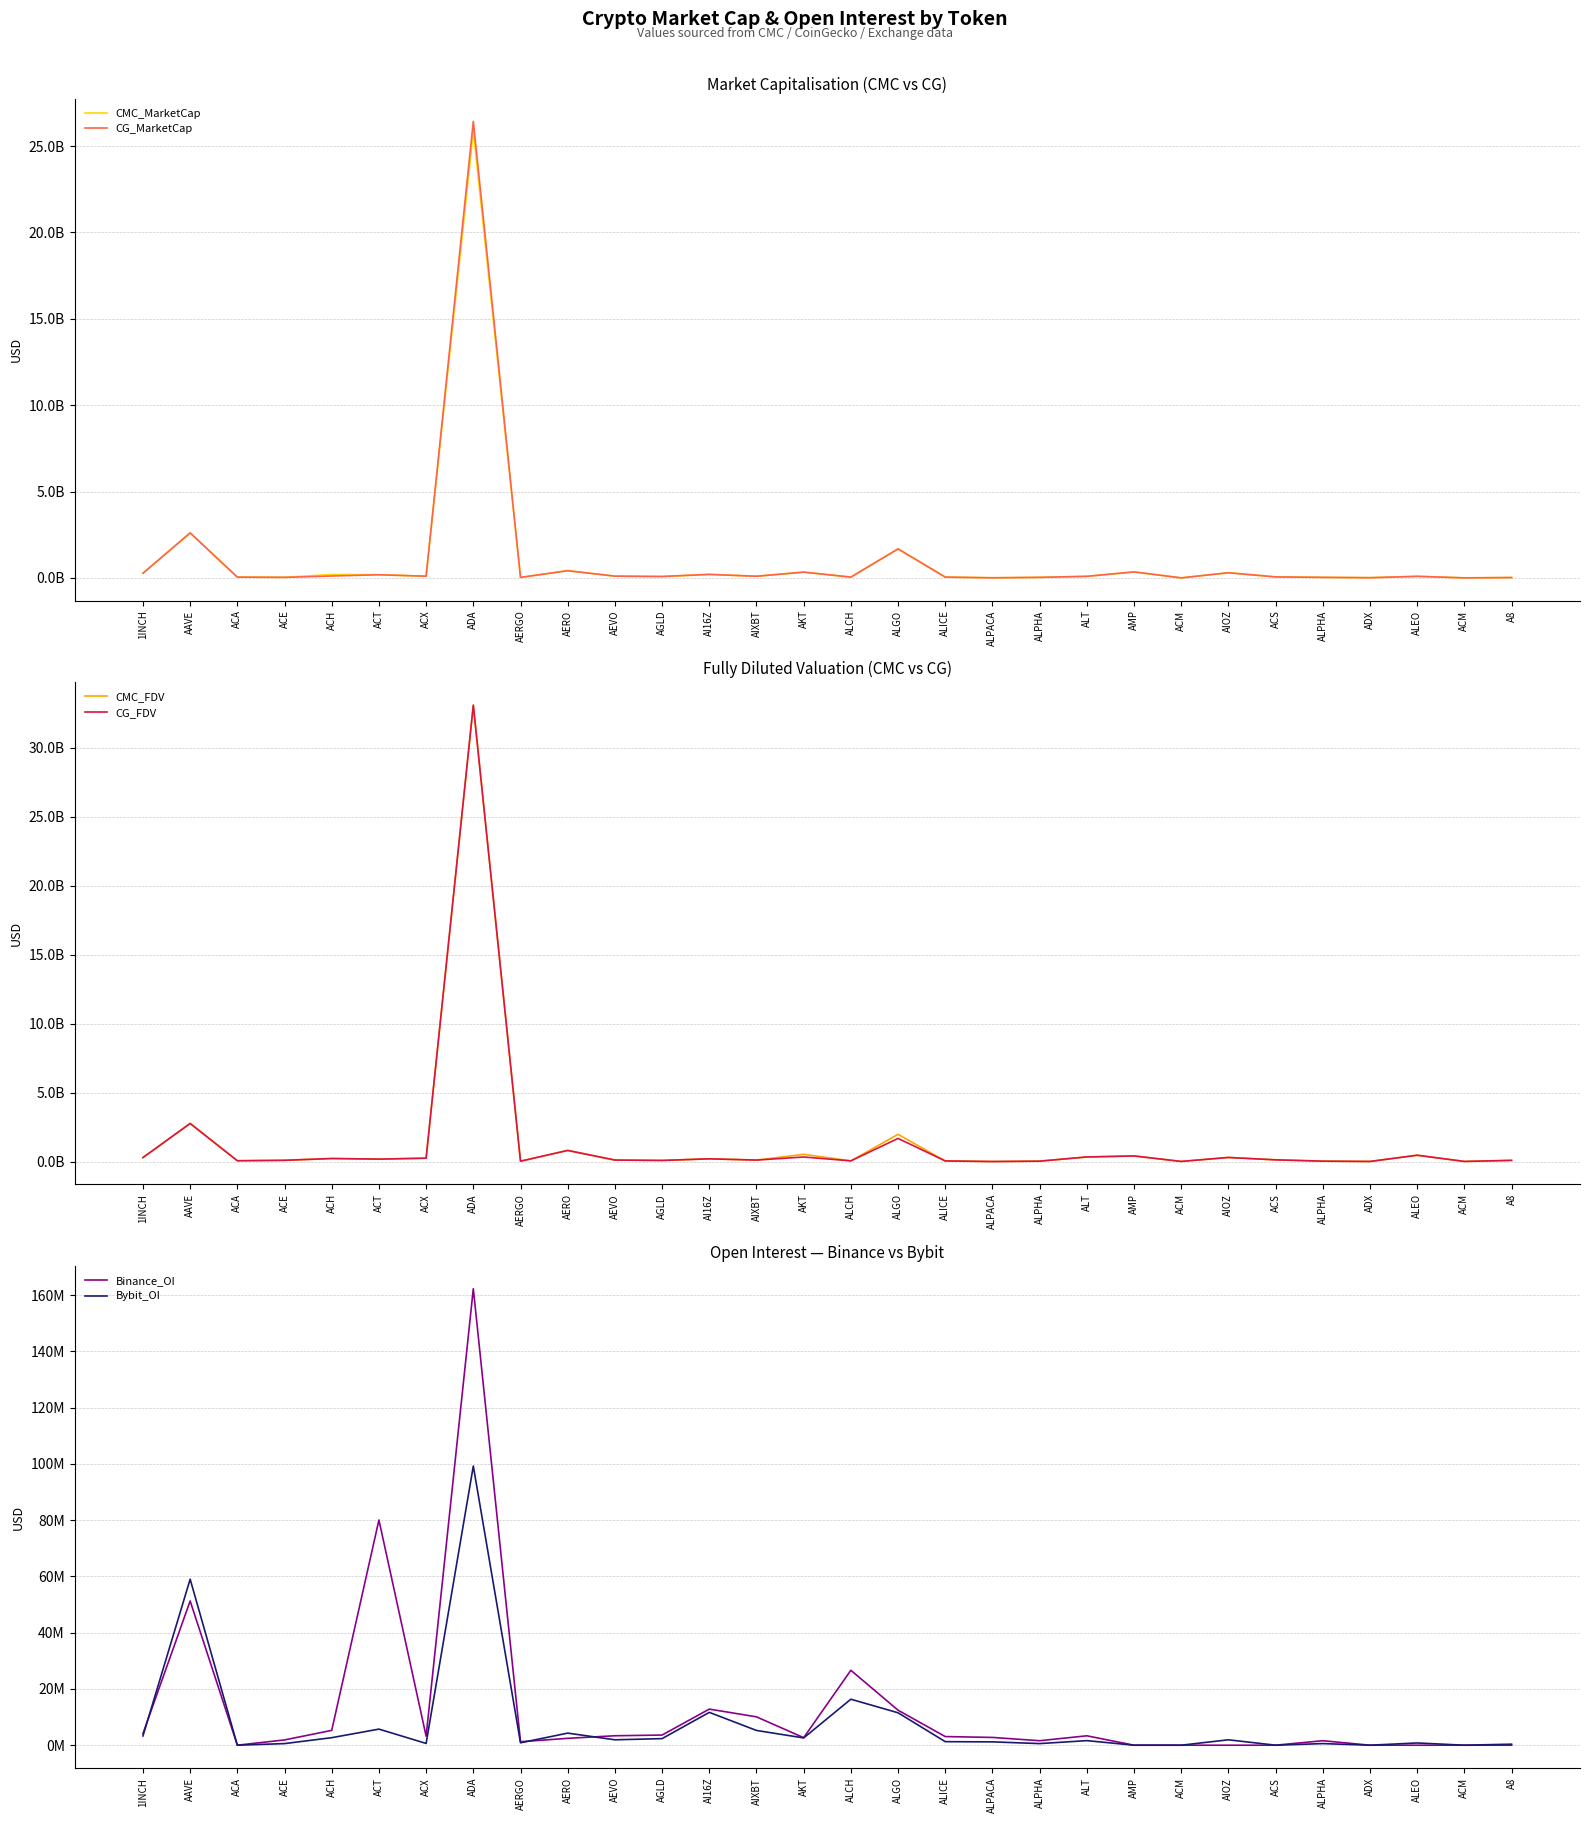

Reading left to right, what are all the values shown in this chart?

CMC_MarketCap: 1INCH=272835054	AAVE=2609641462	ACA=49290804	ACE=38068777	ACH=202127120	ACT=186459267	ACX=102543168	ADA=25869198059	AERGO=33539787	AERO=421333487	AEVO=105160489	AGLD=74317995	AI16Z=207033619	AIXBT=99197728	AKT=339671169	ALCH=50538739	ALGO=1682535202	ALICE=54453083	ALPACA=10683512	ALPHA=35474574	ALT=95291394	AMP=351483088	ACM=6413036	AIOZ=305346227	ACS=61305625	ALPHA=35474574	ADX=16098694	ALEO=95264740	ACM=6413036	A8=24888762
CG_MarketCap: 1INCH=273380525	AAVE=2610186832	ACA=49316610	ACE=35784083	ACH=113468547	ACT=186497003	ACX=102537693	ADA=26430100521	AERGO=33580375	AERO=420782436	AEVO=105372482	AGLD=89335403	AI16Z=207075957	AIXBT=99367156	AKT=338512758	ALCH=50394753	ALGO=1683924900	ALICE=50361457	ALPACA=10666892	ALPHA=35475217	ALT=95420693	AMP=350337915	ACM=6431359	AIOZ=301536463	ACS=61354627	ALPHA=35475217	ADX=16093882	ALEO=95173698	ACM=6431359	A8=24901042
CMC_FDV: 1INCH=297133740	AAVE=2767266629	ACA=67598817	ACE=100035142	ACH=229659050	ACT=186459267	ACX=253848582	ADA=33042664184	AERGO=35491838	AERO=815506689	AEVO=116435388	AGLD=92284664	AI16Z=207033837	AIXBT=116084873	AKT=531546718	ALCH=59457340	ALGO=1979965623	ALICE=54453083	ALPACA=13323437	ALPHA=38475677	ALT=341307107	AMP=415902505	ACM=18095468	AIOZ=305346227	ACS=133097853	ALPHA=38475677	ADX=16764115	ALEO=466780309	ACM=18095468	A8=94531636
CG_FDV: 1INCH=297727791	AAVE=2767844903	ACA=67634208	ACE=99654257	ACH=229521921	ACT=186497003	ACX=253834906	ADA=33076844825	AERGO=35534788	AERO=814440108	AEVO=116670111	AGLD=89335403	AI16Z=207075957	AIXBT=116135668	AKT=339668917	ALCH=59287286	ALGO=1683965099	ALICE=54691176	ALPACA=10666892	ALPHA=38476374	ALT=341762960	AMP=414547587	ACM=18147166	AIOZ=305616088	ACS=133204202	ALPHA=38476374	ADX=16759104	ALEO=466334216	ACM=18147166	A8=94578277
Binance_OI: 1INCH=4137466	AAVE=51272422	ACA=0	ACE=1874339	ACH=5273036	ACT=80072948	ACX=3217815	ADA=162303507	AERGO=1236164	AERO=2443526	AEVO=3357312	AGLD=3609557	AI16Z=12835167	AIXBT=10082922	AKT=2677011	ALCH=26639470	ALGO=12443780	ALICE=3068366	ALPACA=2763884	ALPHA=1595171	ALT=3344427	AMP=0	ACM=0	AIOZ=0	ACS=0	ALPHA=1595171	ADX=0	ALEO=0	ACM=0	A8=0
Bybit_OI: 1INCH=3291267	AAVE=59019574	ACA=0	ACE=569227	ACH=2676157	ACT=5717768	ACX=631619	ADA=99263270	AERGO=852746	AERO=4297798	AEVO=1919644	AGLD=2337322	AI16Z=11676859	AIXBT=5246875	AKT=2586311	ALCH=16350113	ALGO=11527552	ALICE=1257537	ALPACA=1185095	ALPHA=573663	ALT=1626900	AMP=0	ACM=0	AIOZ=1919846	ACS=0	ALPHA=573663	ADX=0	ALEO=797129	ACM=0	A8=362426